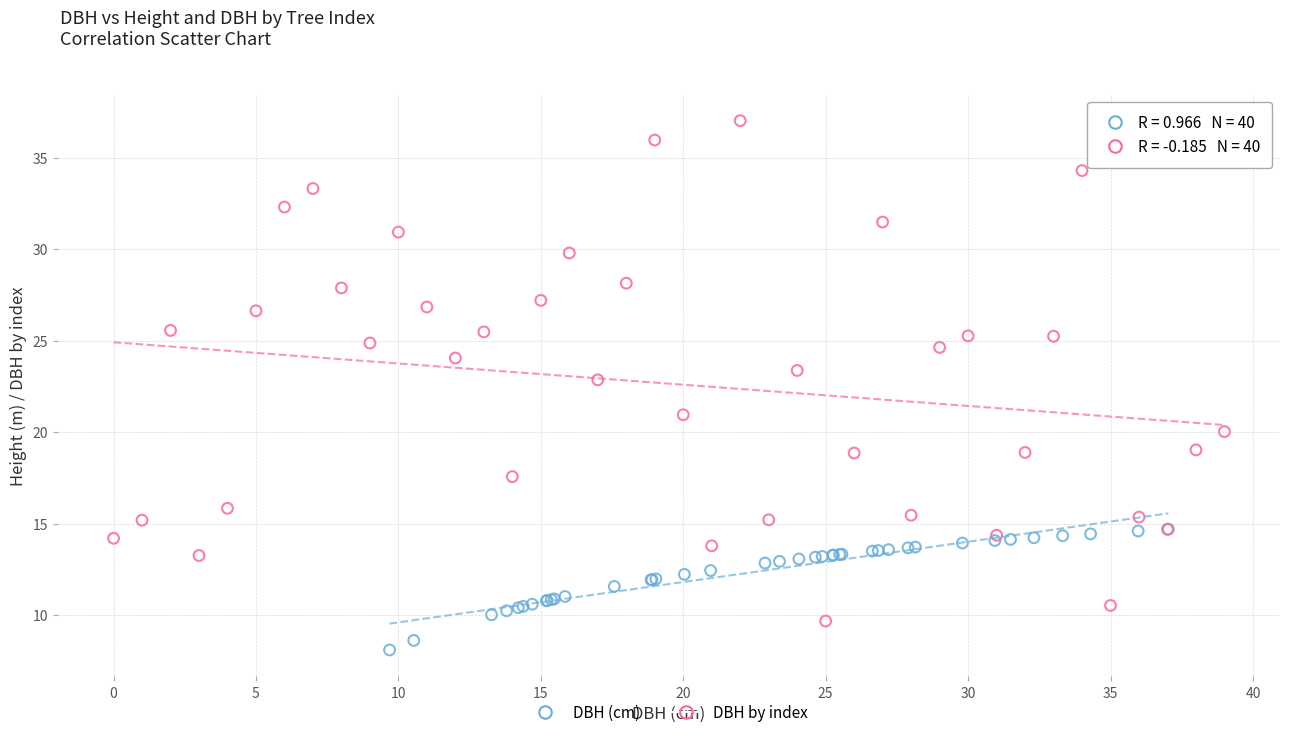

Which series reaches the minimum Y coordinate?

DBH (cm)